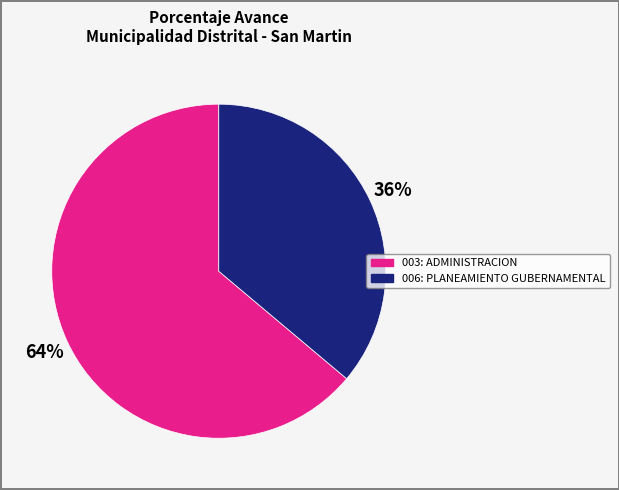

What is the largest slice in the pie chart?

003: ADMINISTRACION